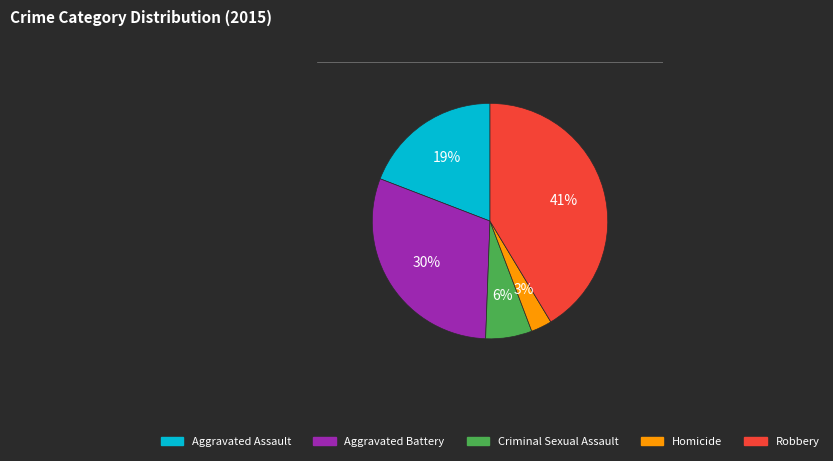

Which has a higher value, Criminal Sexual Assault or Robbery?

Robbery